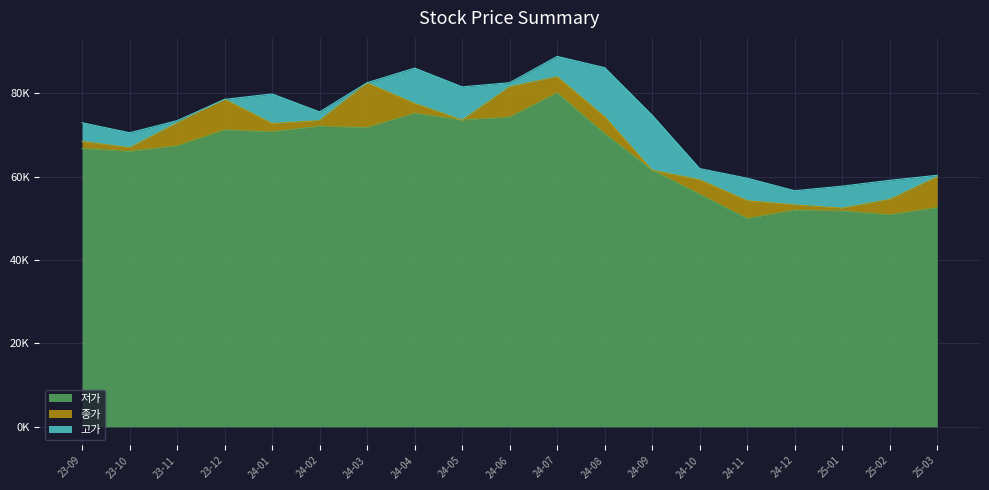

How many values in the 종가 series exceed 72700?

9